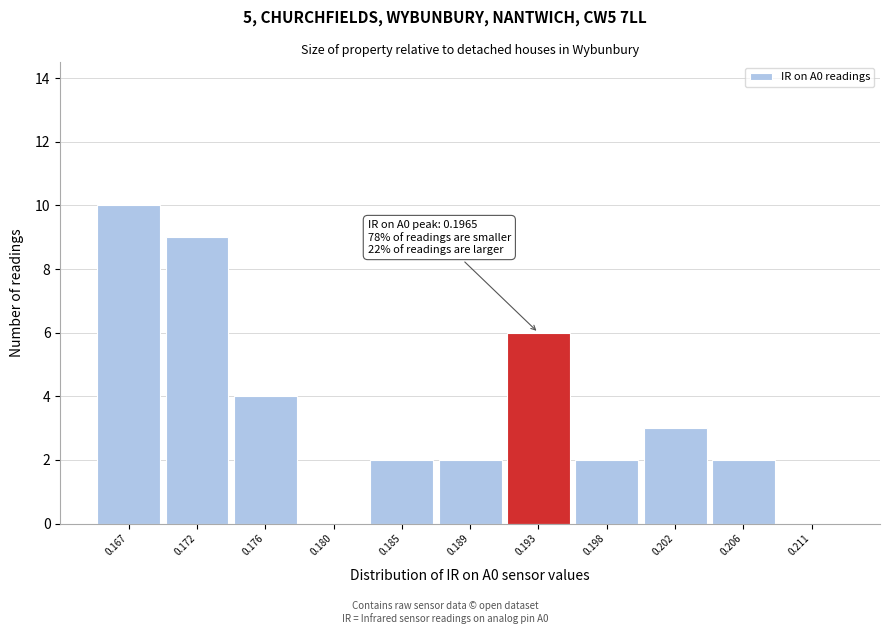

Reading left to right, transcribe all the data shown in this chart.

0.167=10	0.172=9	0.176=4	0.180=0	0.185=2	0.189=2	0.193=6	0.198=2	0.202=3	0.206=2	0.211=0